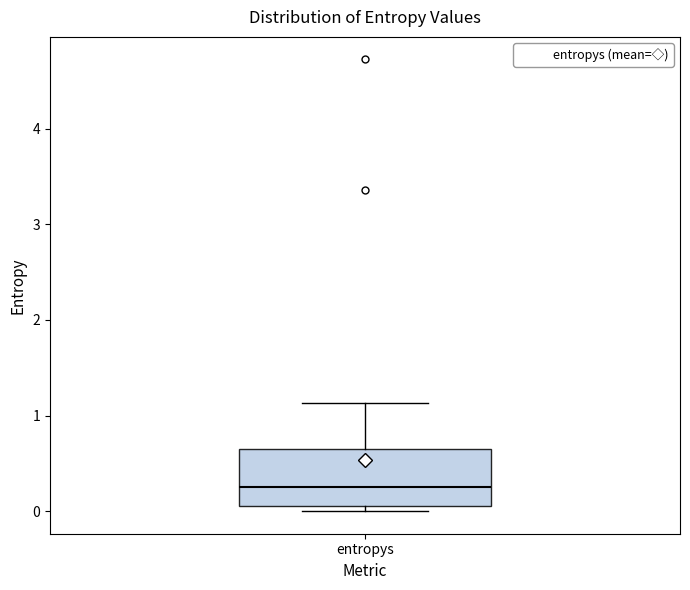

Read this box plot against the y-axis: the position of the median line, the range covered by the box, and the ends of both whiskers. The values are not printed on the chart, so give them approximately, as read against the axis.

median 0.3, box 0.1 to 0.6, whiskers 0.0 to 1.1